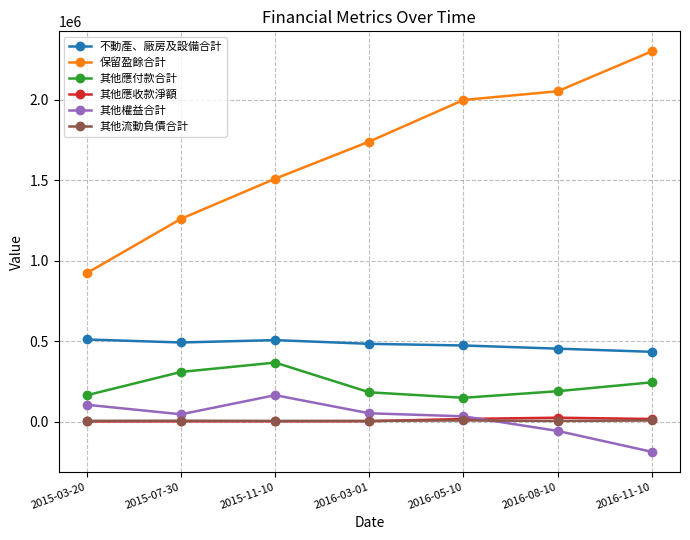

What is the highest value of the 其他權益合計 series?

164183